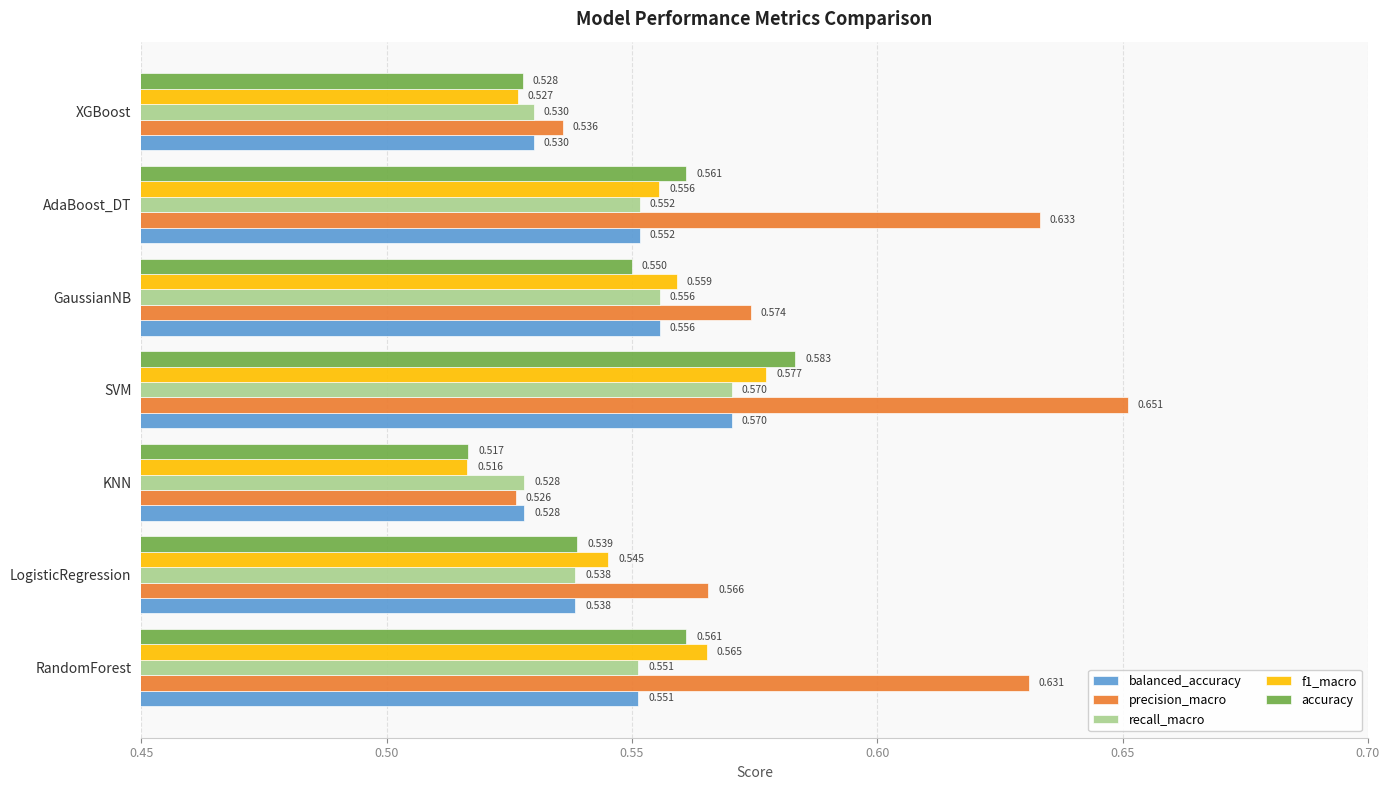

List the labels in order of balanced_accuracy value, smallest first.

KNN, XGBoost, LogisticRegression, RandomForest, AdaBoost_DT, GaussianNB, SVM